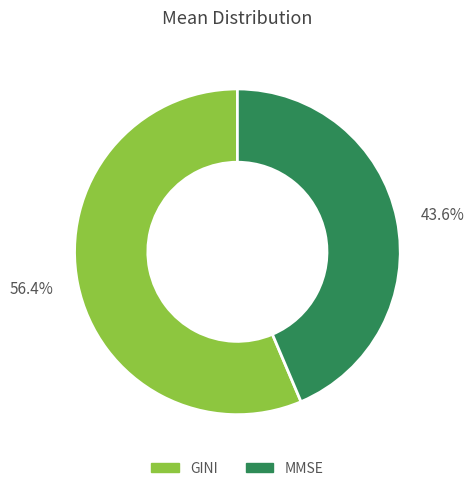

Is there a majority slice in this chart?

Yes